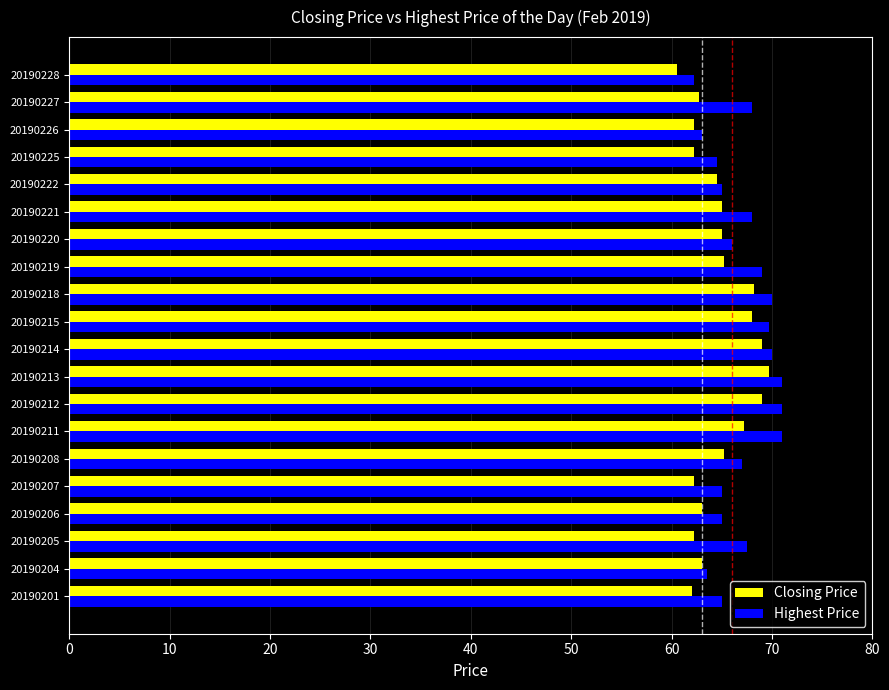

What is the difference between the Highest Price values at 20190220 and 20190214?

4.0